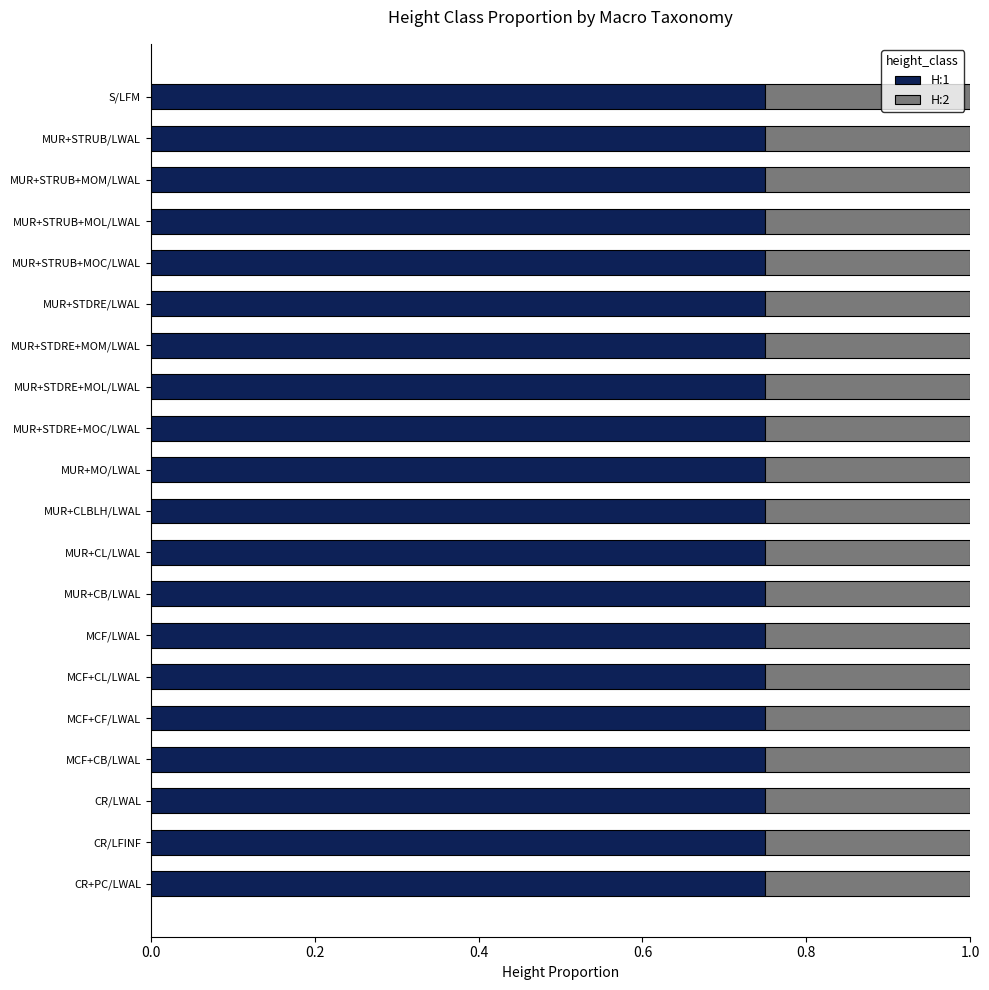

What are all the series names shown in the legend?

H:1, H:2